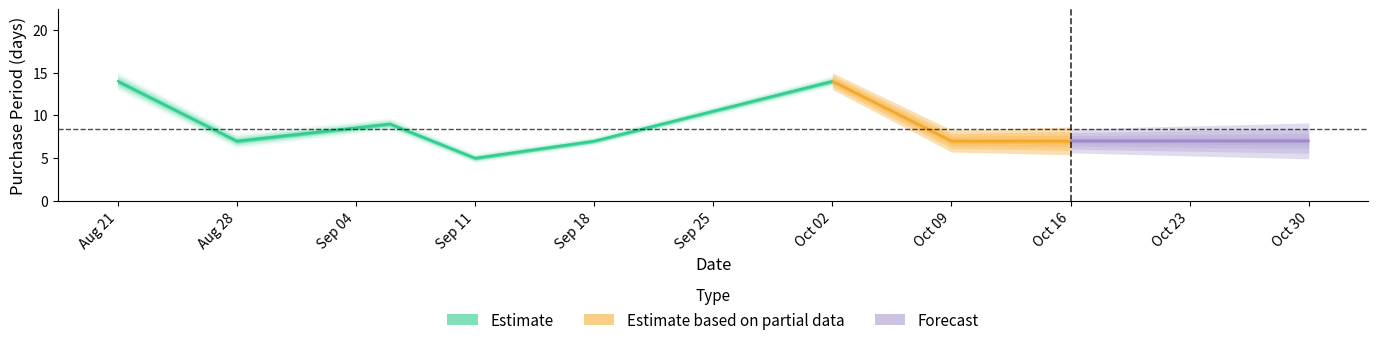

What is the sum of the values at 2017-10-30 and 2017-10-09?

14